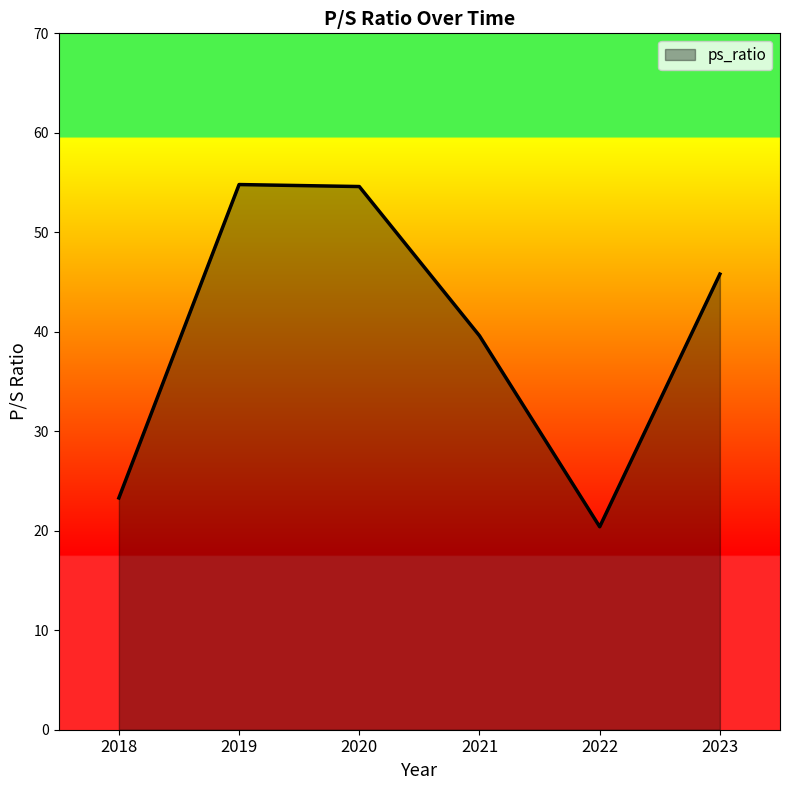

What is the difference between the values at 2023 and 2019?

9.0